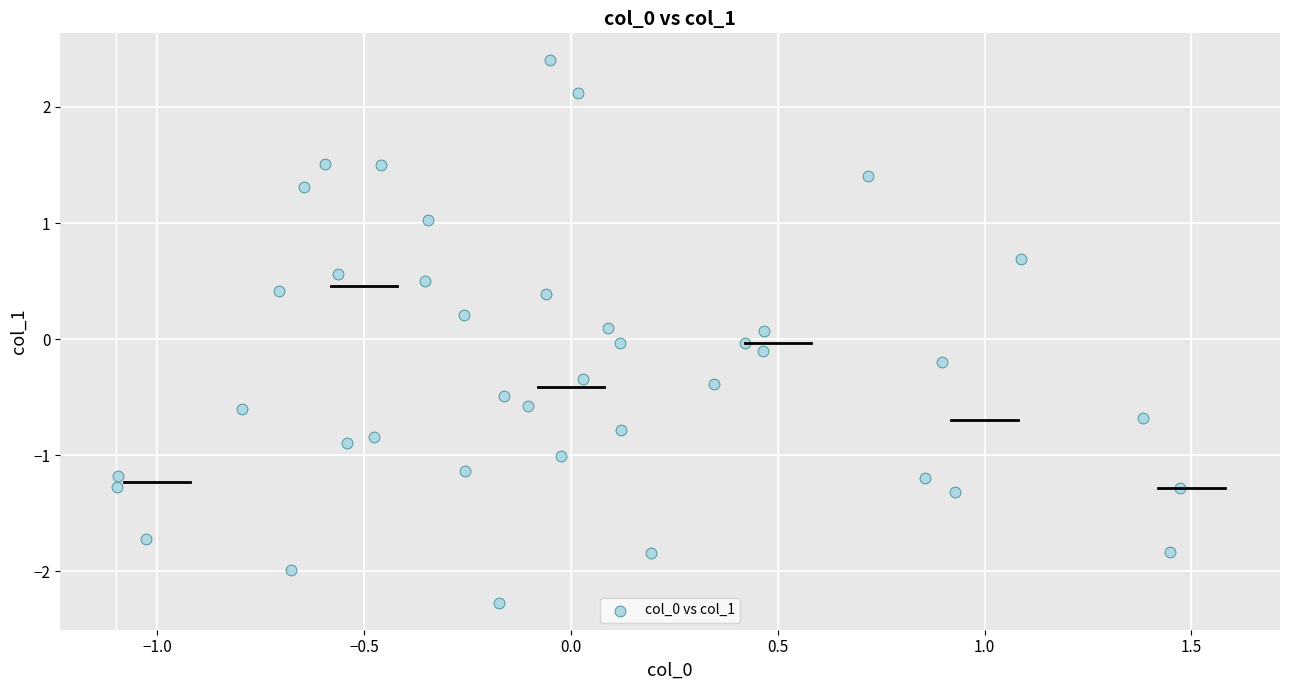

What is the range of Y values (max minus min)?

4.7